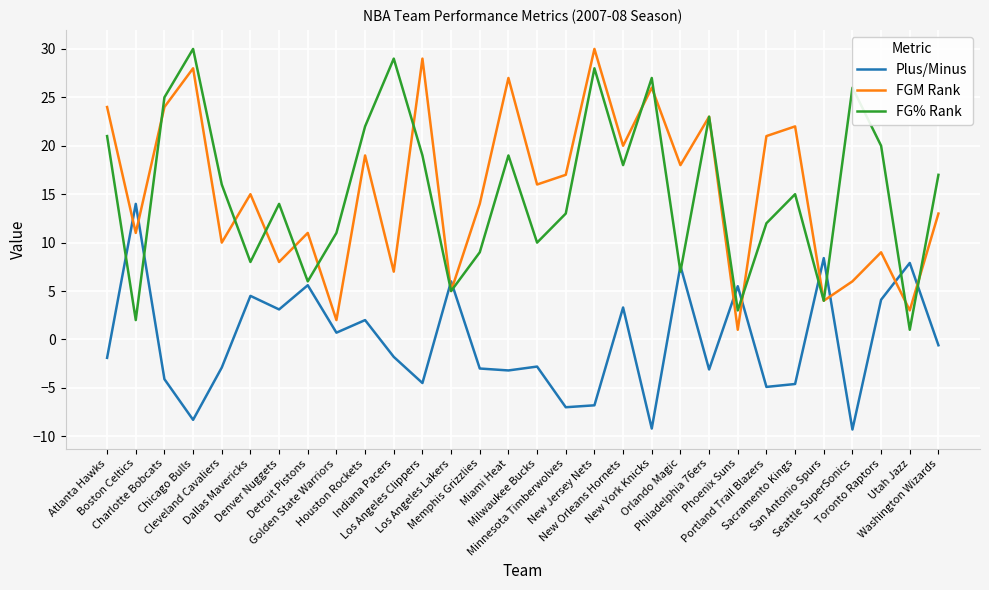

Where do FG% Rank and Plus/Minus first cross each other?

Atlanta Hawks and Boston Celtics